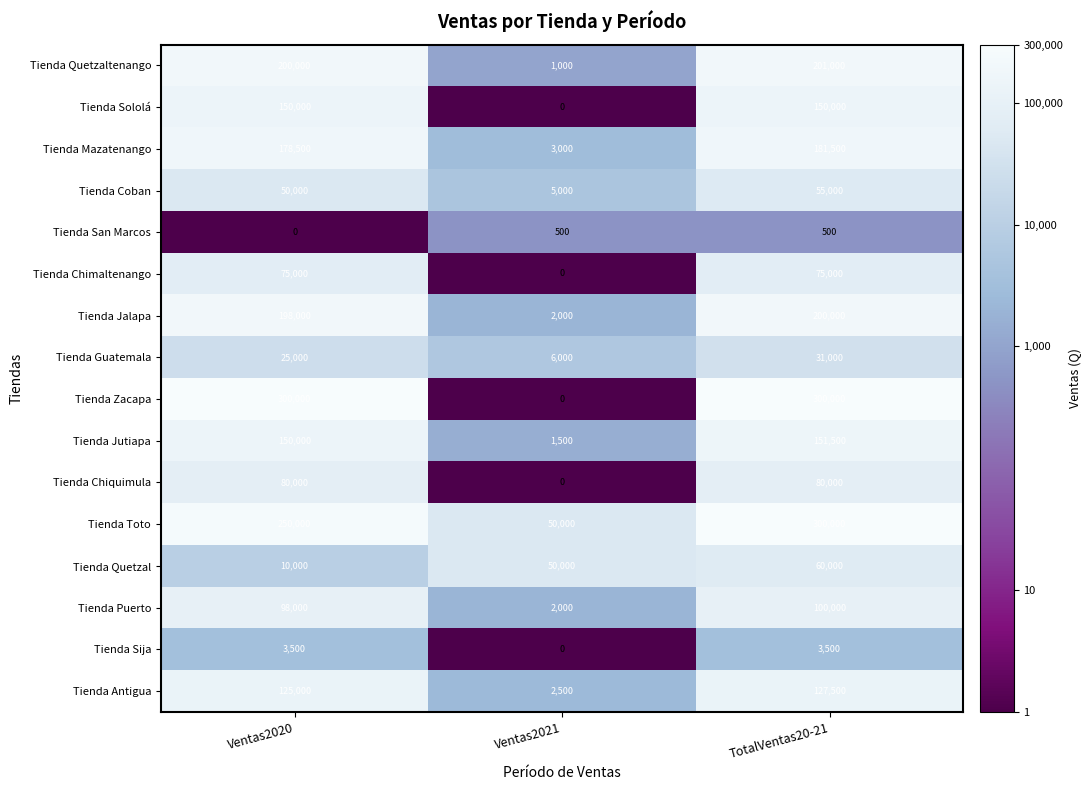

Is it true that Tienda Zacapa equals 87303 at Ventas2020?

False